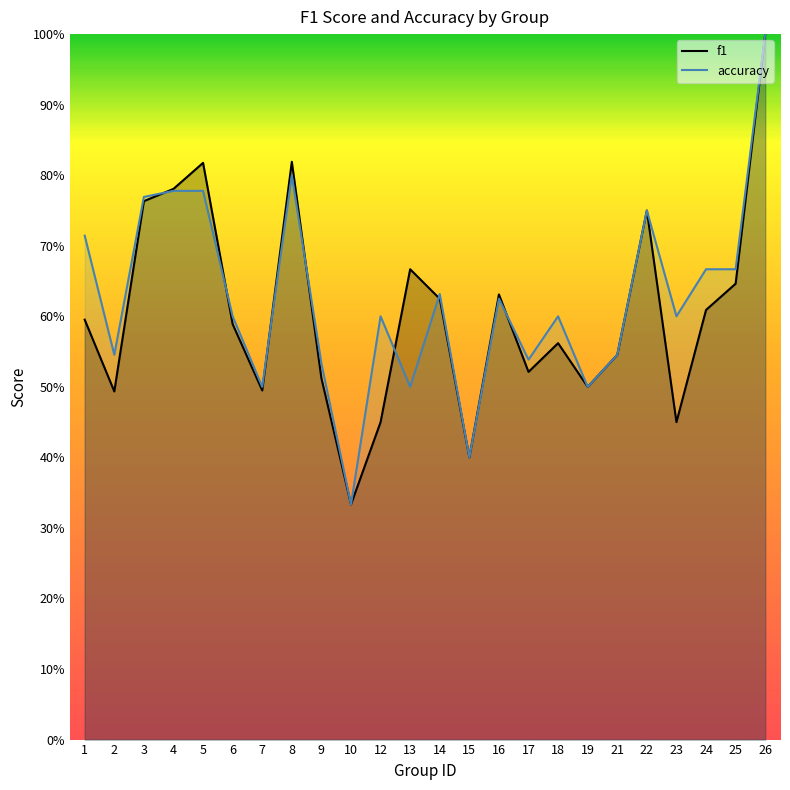

Which series ends up on top after the final intersection of f1 and accuracy?

accuracy